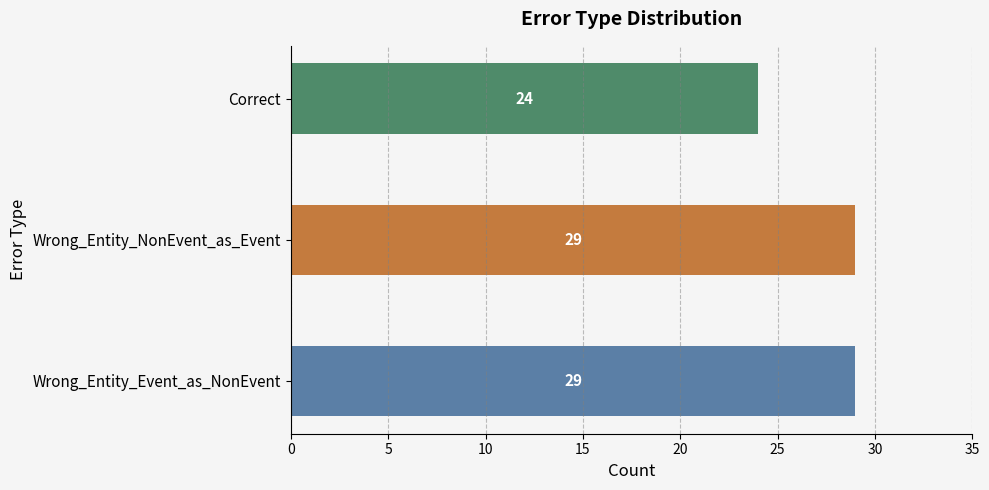

Are the bars grouped side by side (vs. stacked)?

No